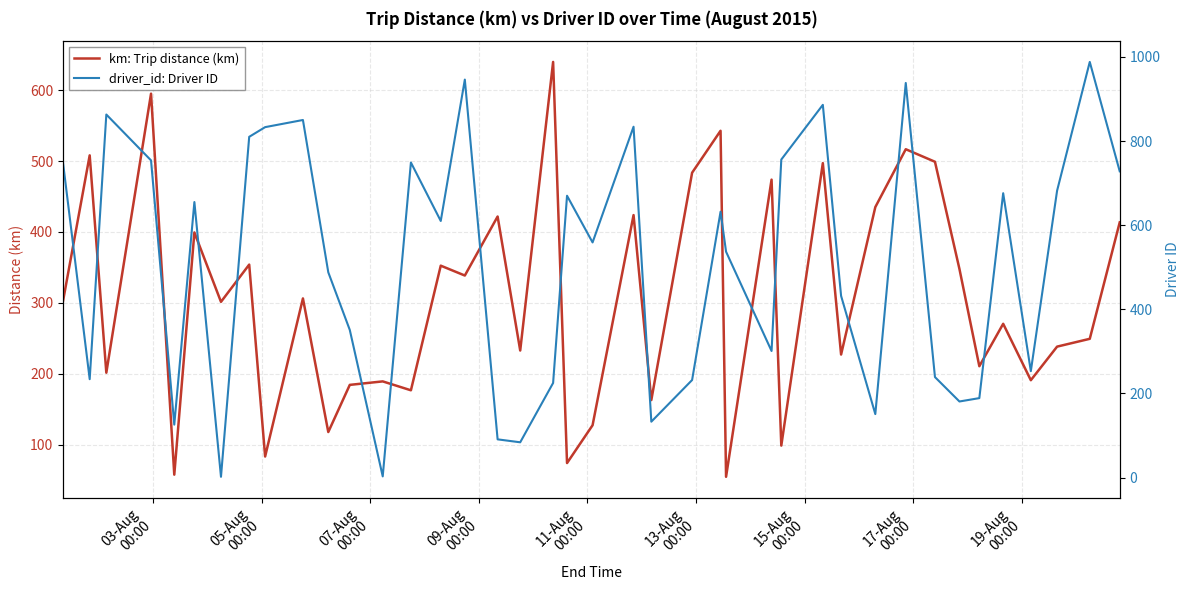

At how many categories does at least one series exceed 891?

3